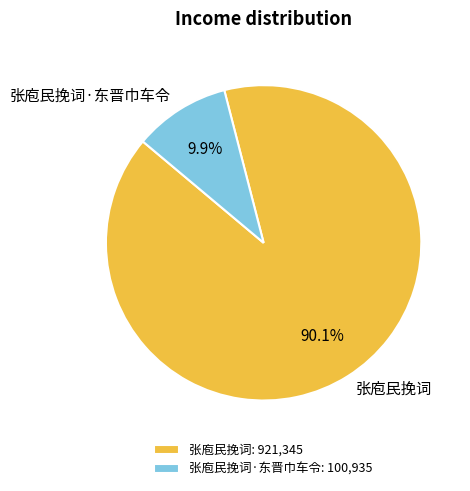

True or false: 张庖民挽词 accounts for 77% of the total.

False